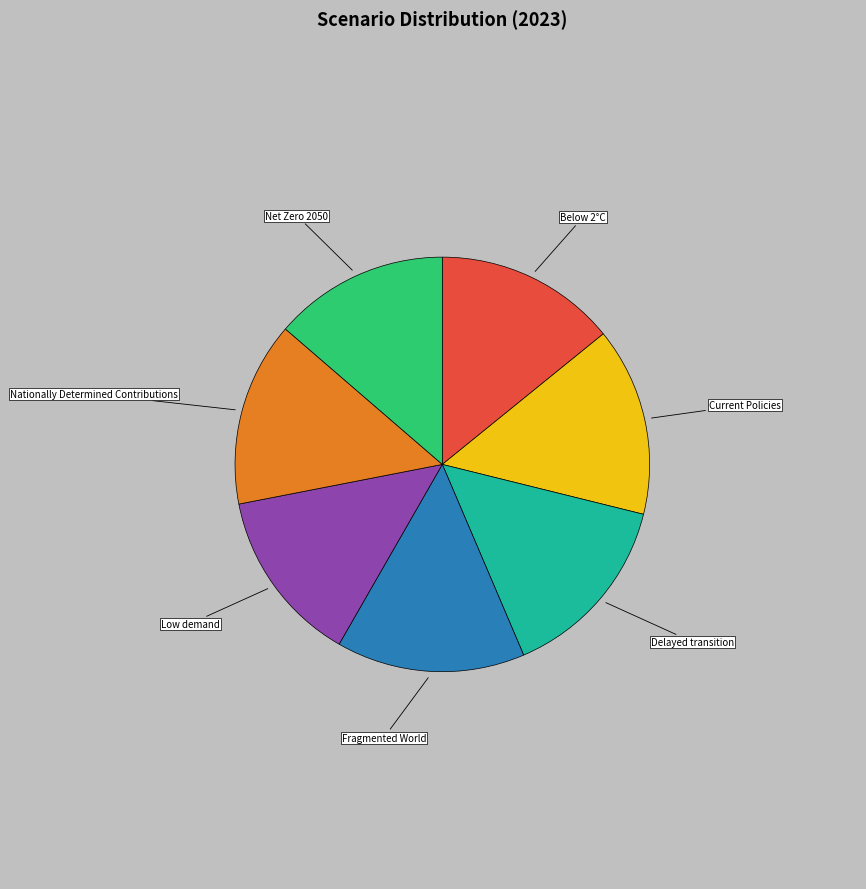

Do Nationally Determined Contributions and Fragmented World together represent more than half of the pie?

No